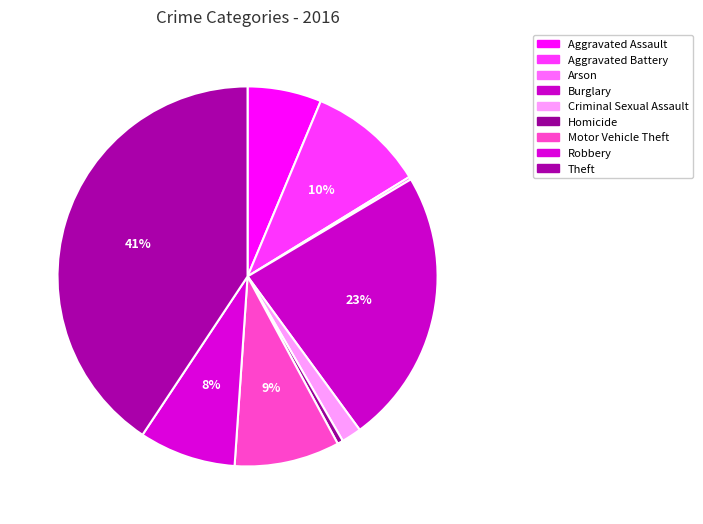

Do Aggravated Assault and Criminal Sexual Assault together represent more than half of the pie?

No